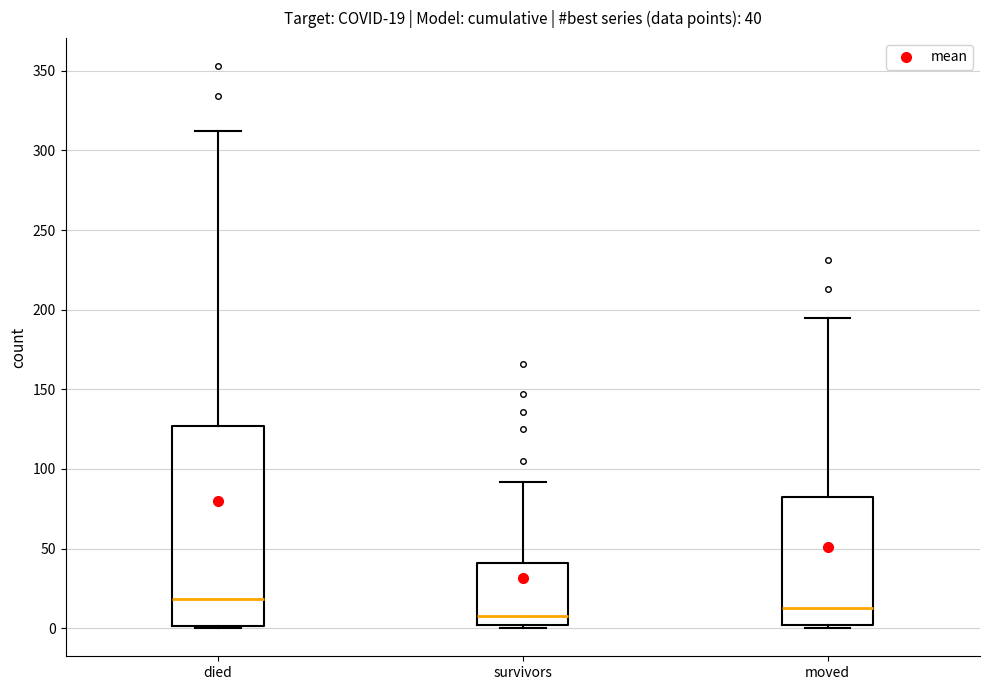

Comparing the boxes themselves (not the whiskers), which one is the tallest?

died